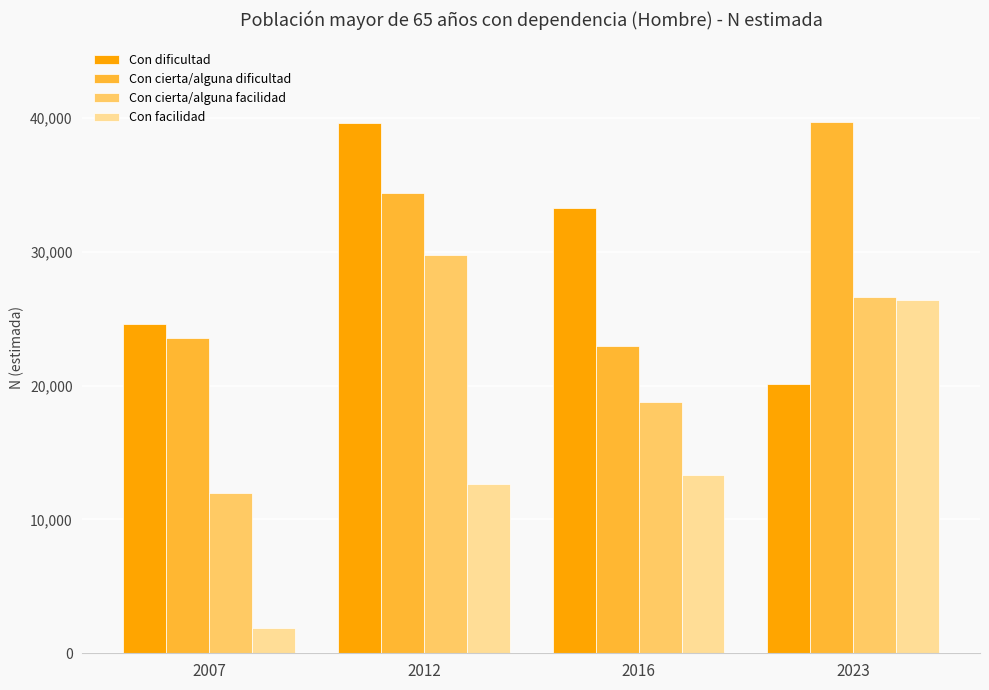

What is the spread (max minus min) of values at 2007?

22704